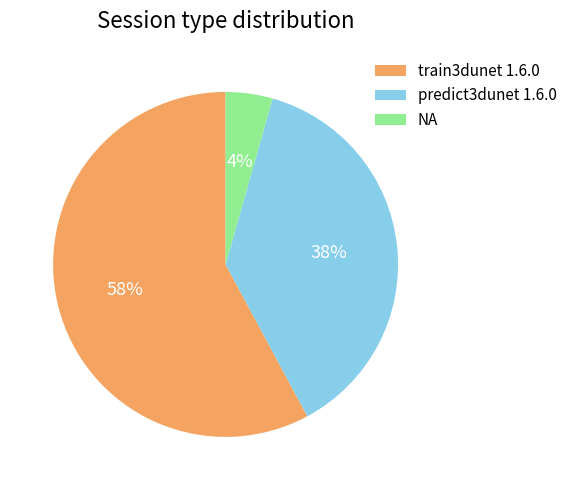

To the nearest percent, what percentage of the pie is NA?

4%